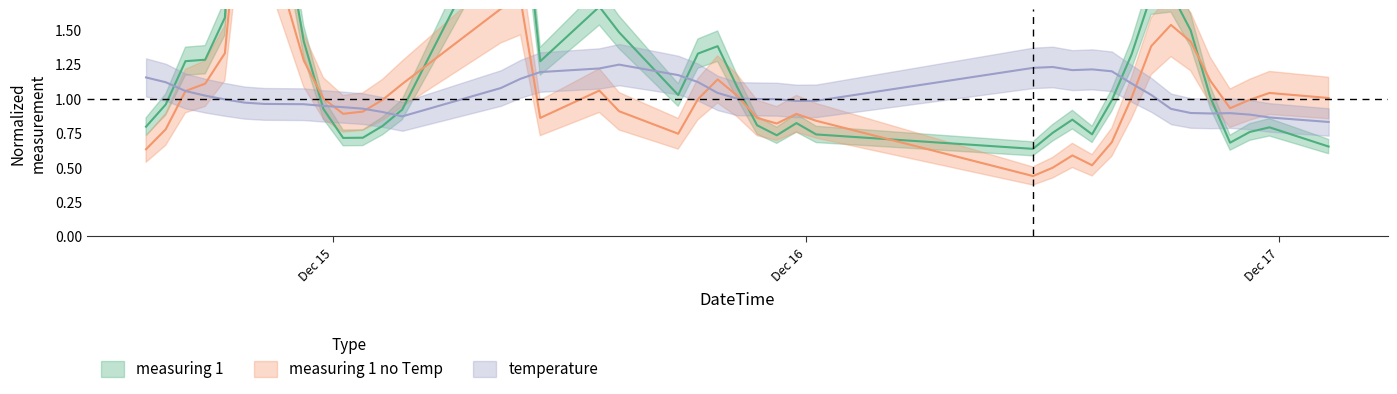

What is the sum of all measuring 1 values?

50.1